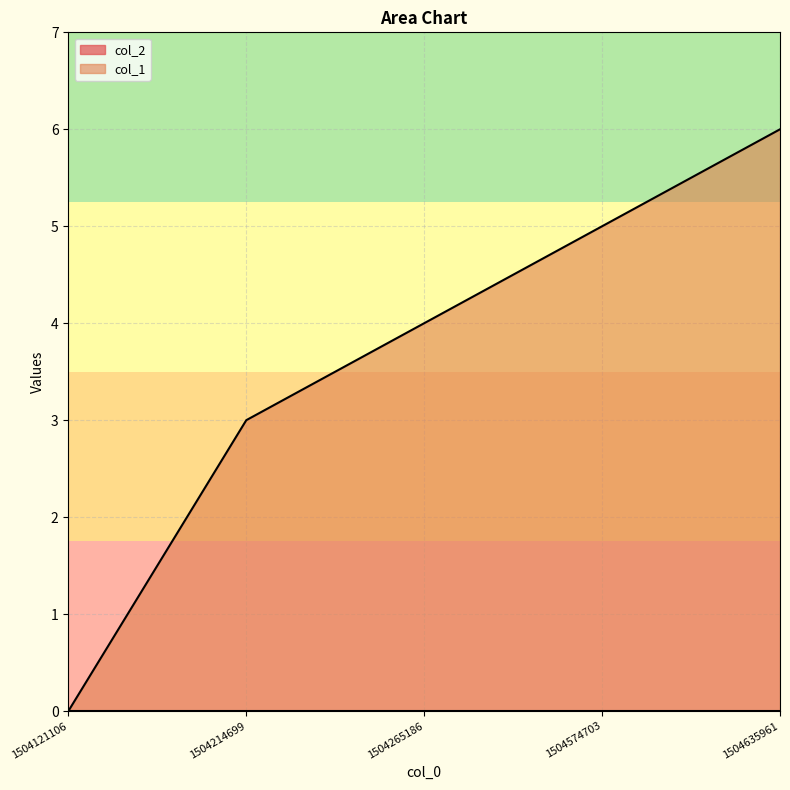

At which label does the data first exceed 4?

1504574703